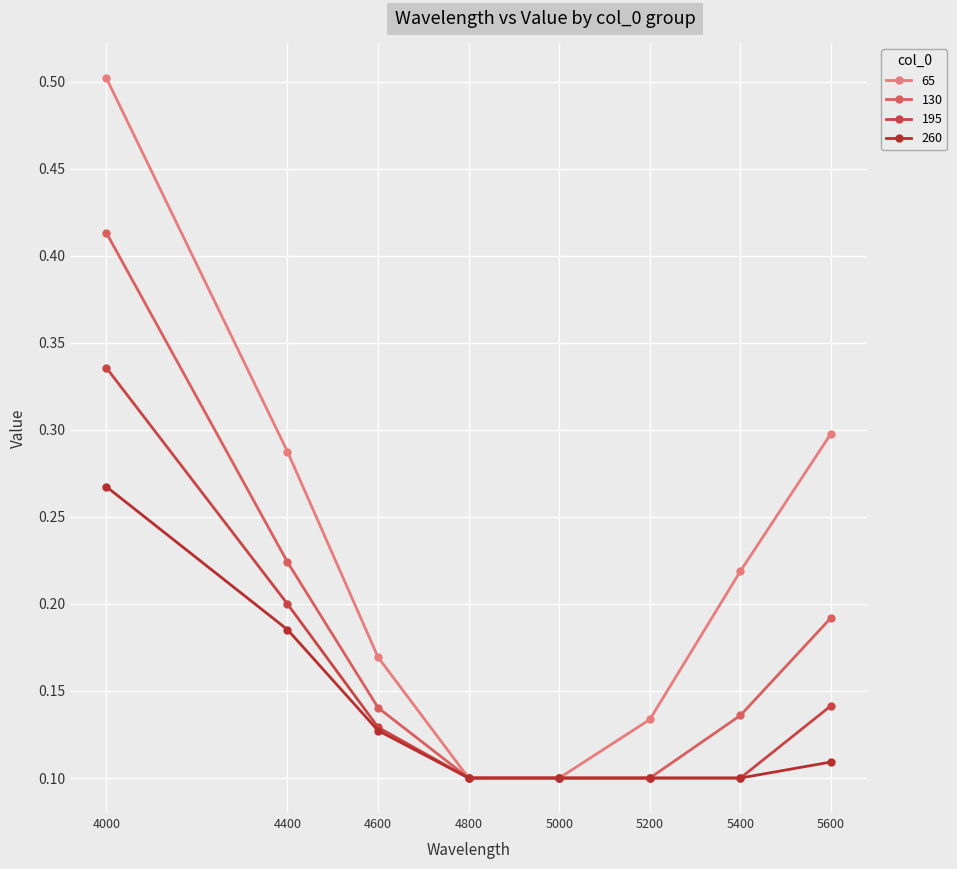

True or false: 130 and 65 cross at least once.

False